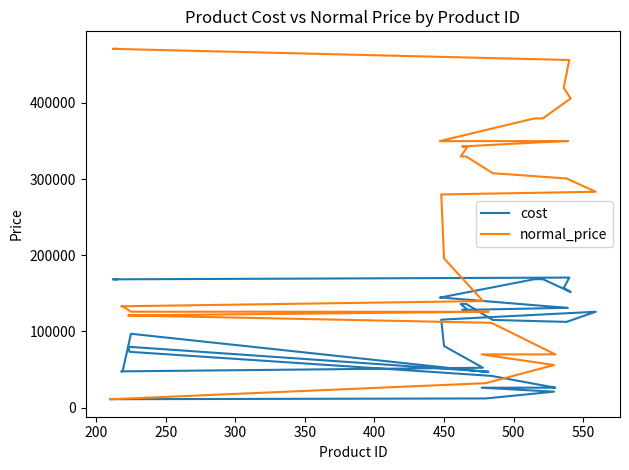

What are all the series names shown in the legend?

cost, normal_price